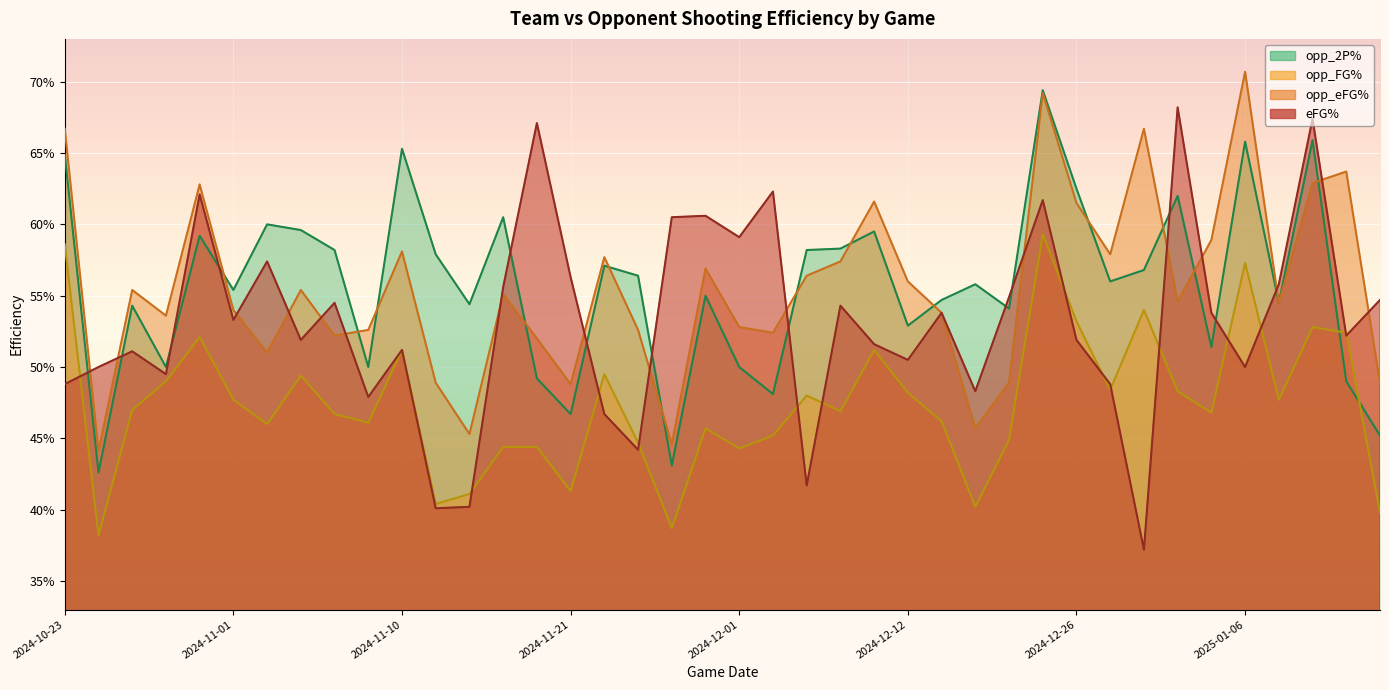

What is the difference between the maximum and minimum values in the opp_eFG% series?

0.3